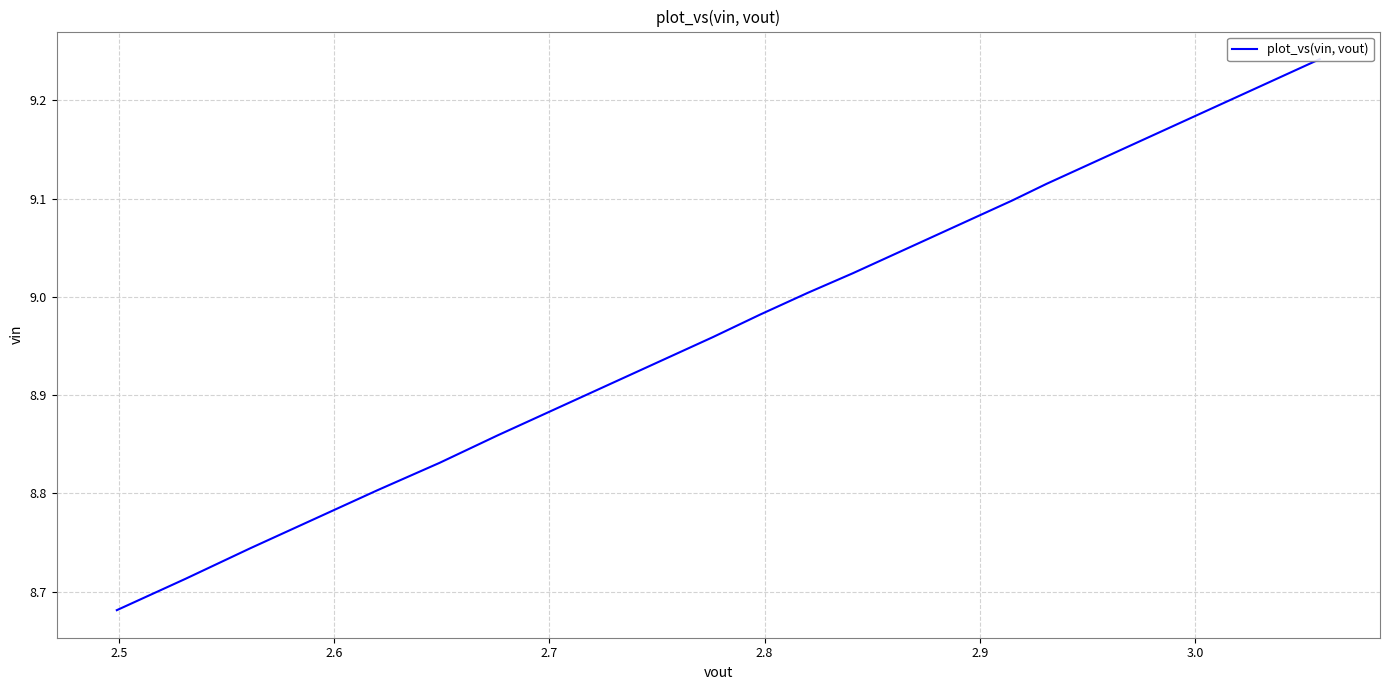

What is the maximum value shown in the chart?

9.2